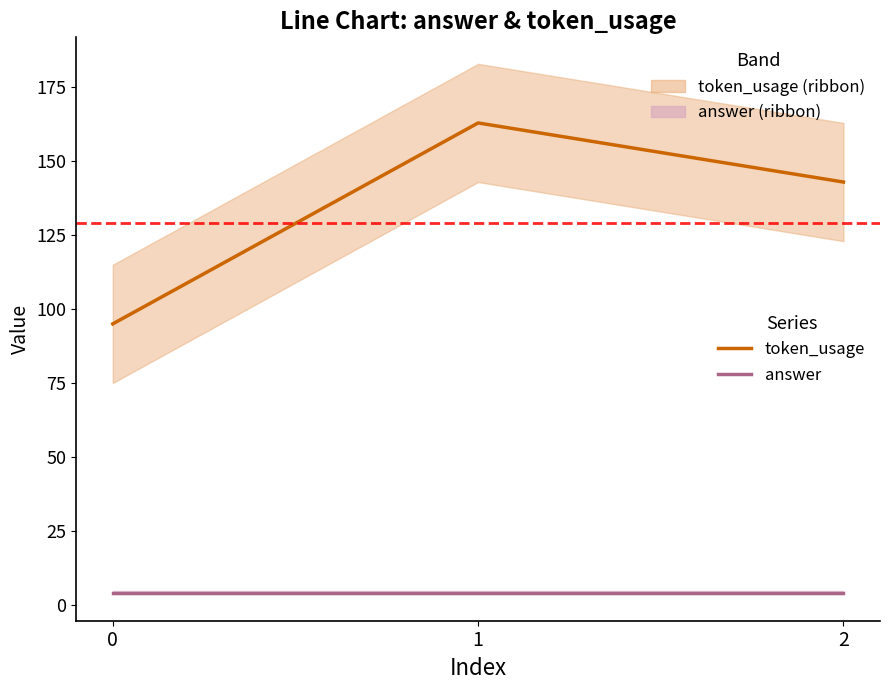

List the labels in order of answer value, smallest first.

0, 1, 2